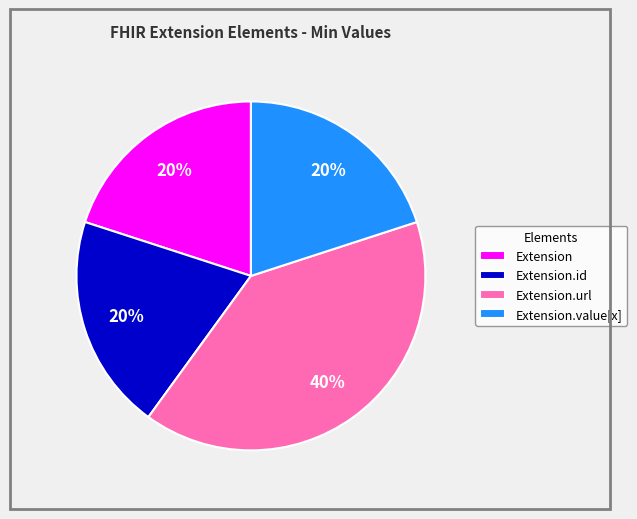

To the nearest percent, what is the difference between the Extension.url and Extension.value[x] slice percentages?

20%